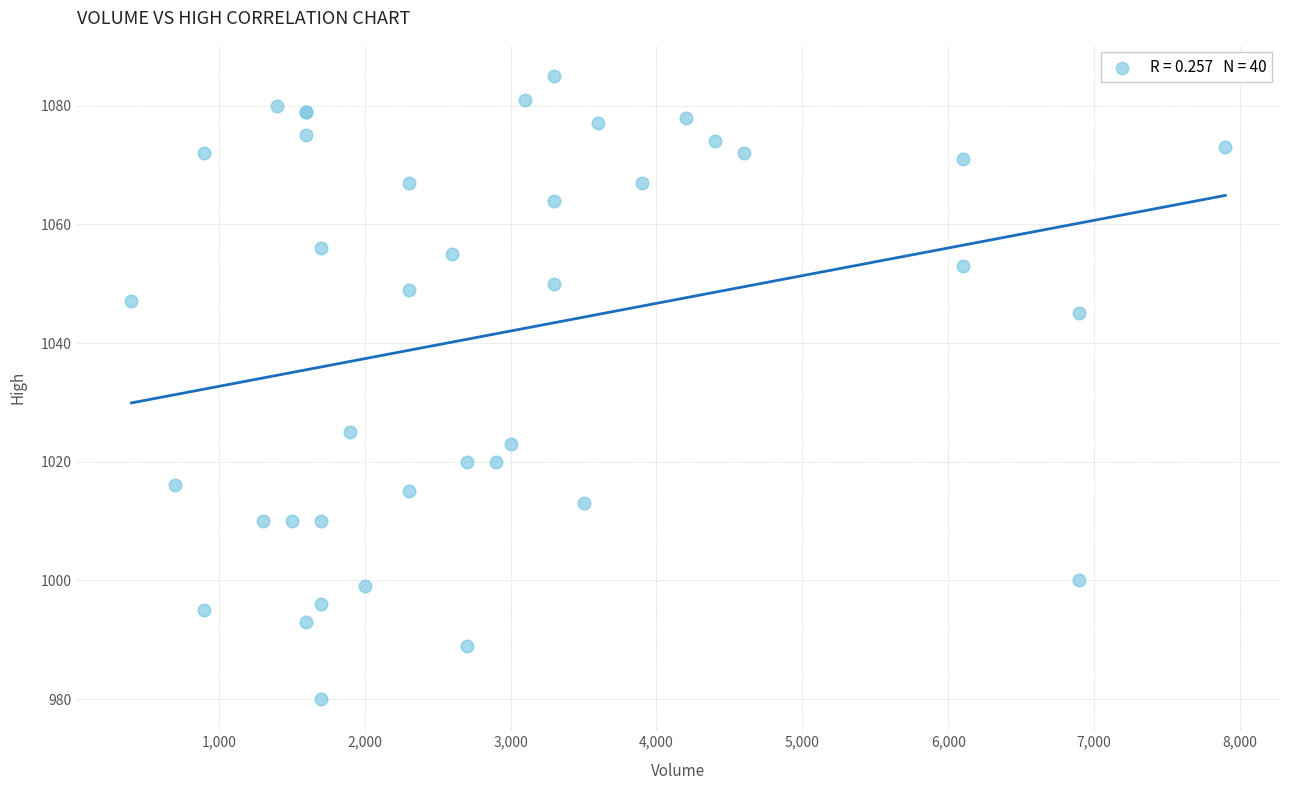

What Y value in the scatter plot is closest to 1032?

1025